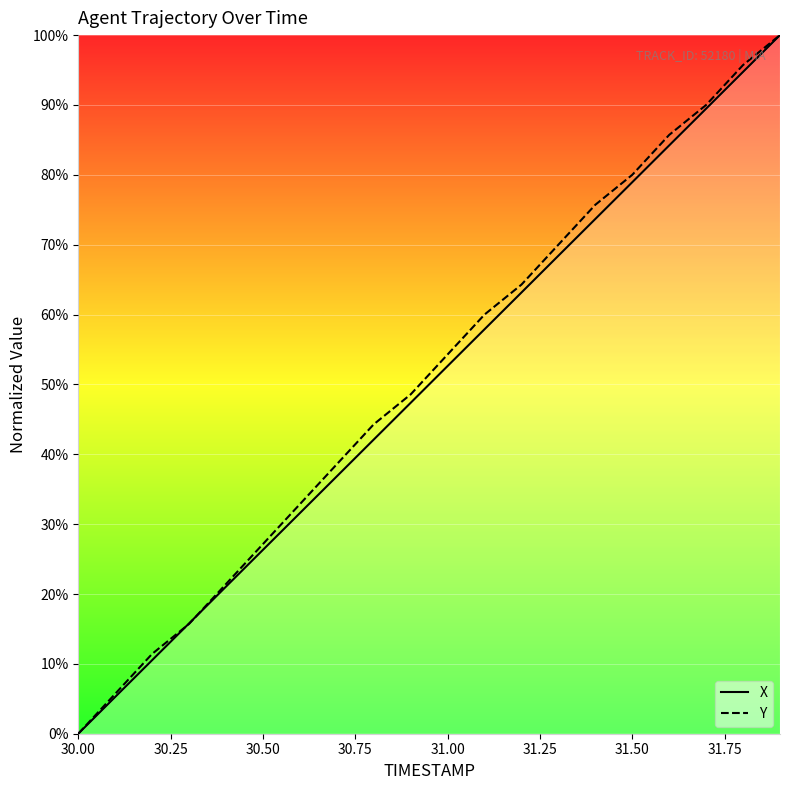

At which label does Y reach its minimum?

30.00